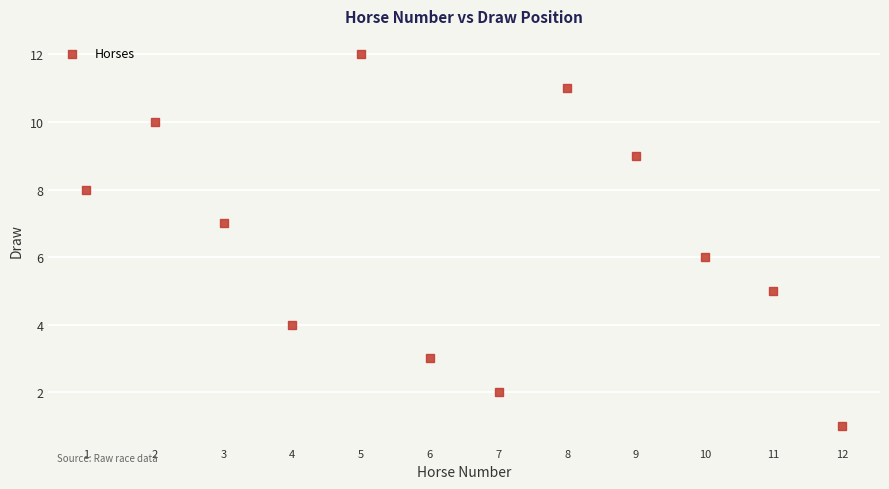

What is the average X value?

6